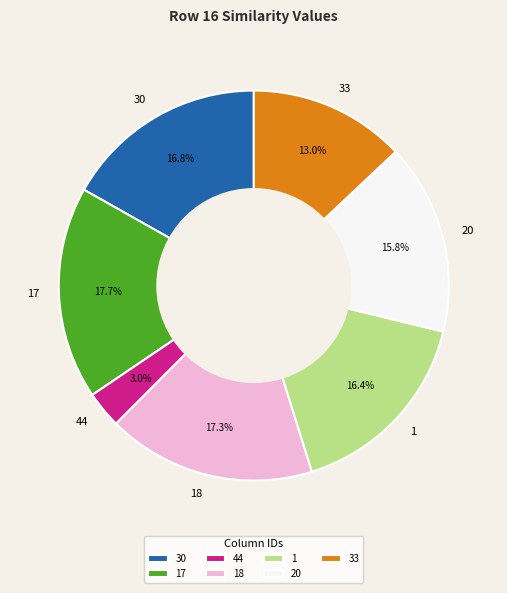

How many slices are in this pie chart?

7